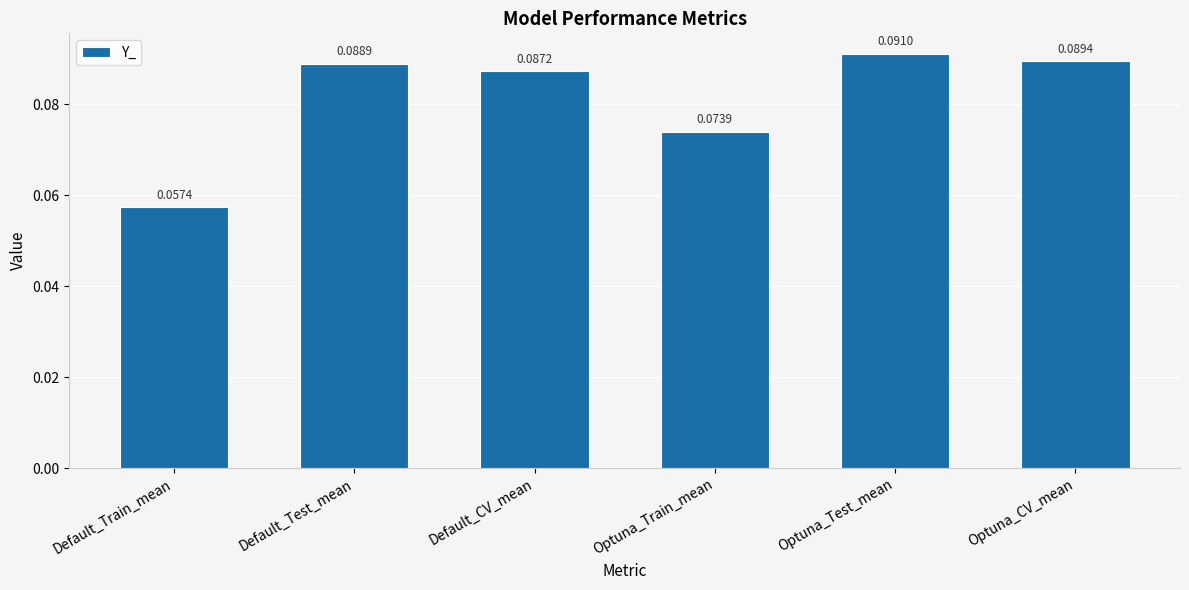

What is the sum of all values?

0.5